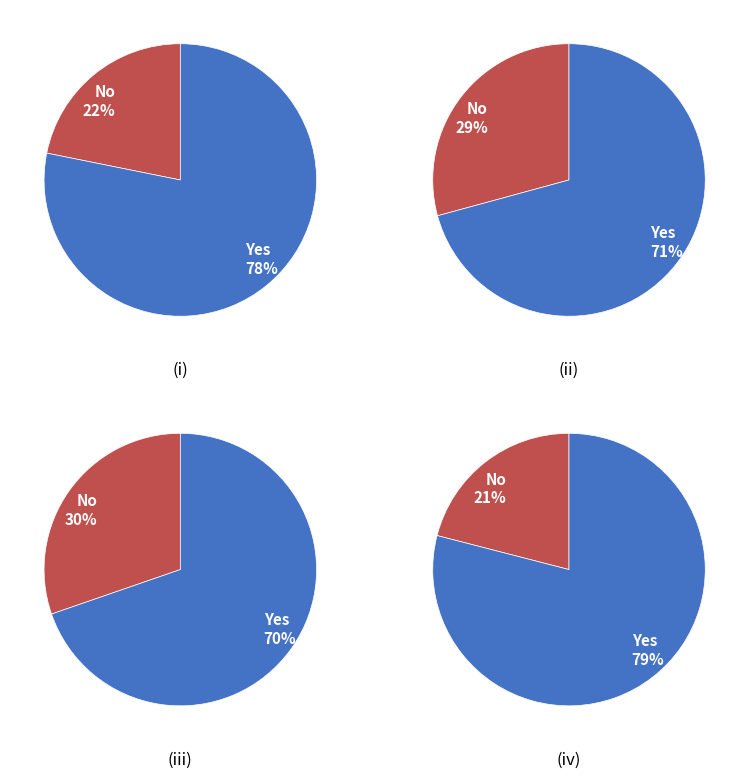

The 무소속안병조 slice represents 2% of the pie. True or false?

False